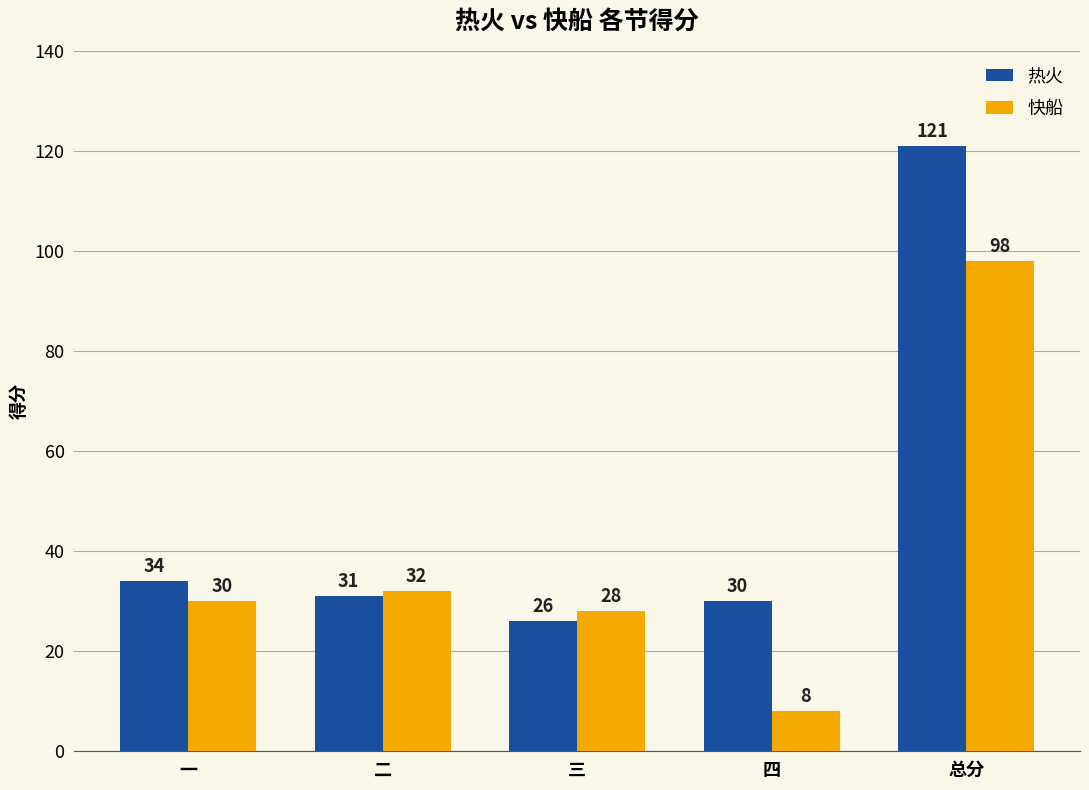

Is the value of 快船 at 二 greater than the value of 热火 at 二?

Yes